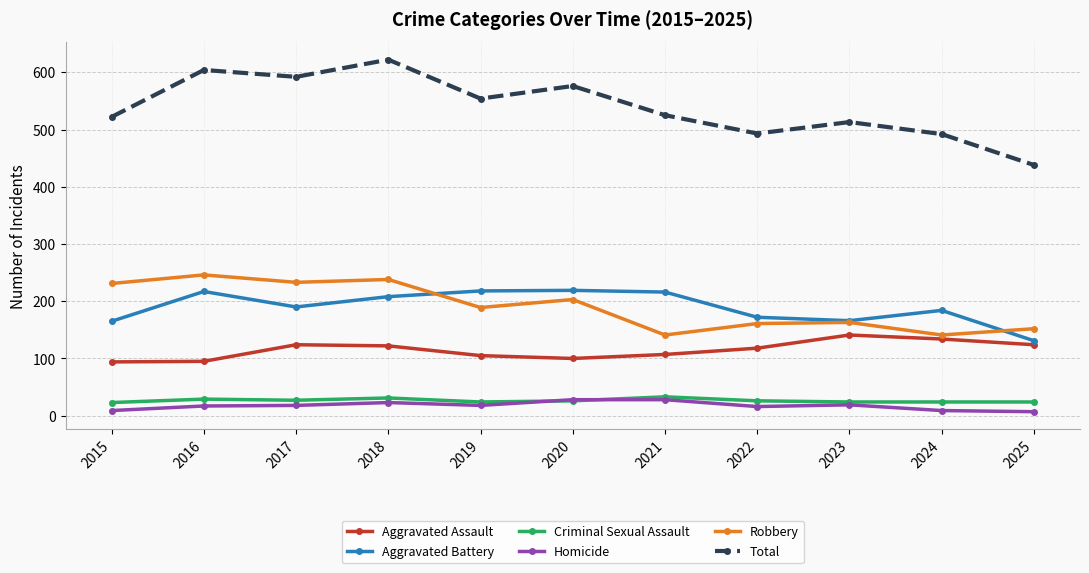

What is the difference between the Total values at 2024 and 2025?

54